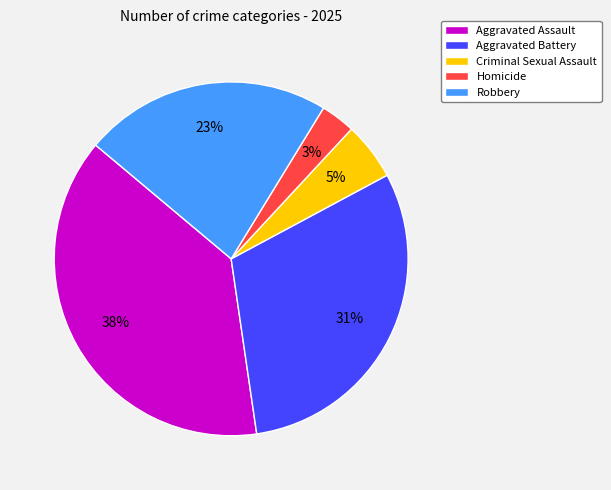

The Aggravated Battery slice represents 31% of the pie. True or false?

True